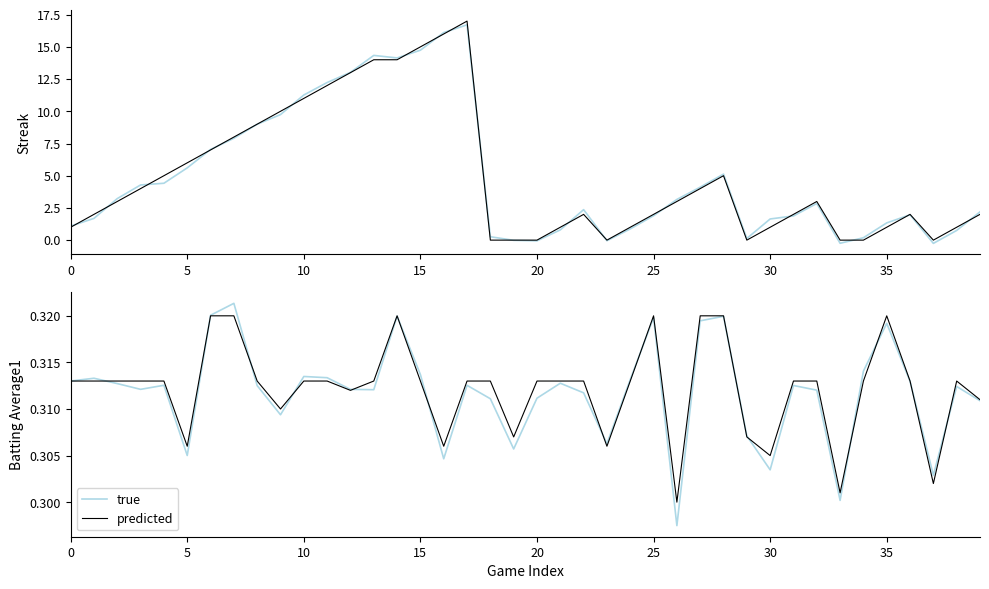

Reading left to right, list all the values displayed in this chart.

true: 0.3	0.3	0.3	0.3	0.3	0.3	0.3	0.3	0.3	0.3	0.3	0.3	0.3	0.3	0.3	0.3	0.3	0.3	0.3	0.3	0.3	0.3	0.3	0.3	0.3	0.3	0.3	0.3	0.3	0.3	0.3	0.3	0.3	0.3	0.3	0.3	0.3	0.3	0.3	0.3
predicted: 0.3	0.3	0.3	0.3	0.3	0.3	0.3	0.3	0.3	0.3	0.3	0.3	0.3	0.3	0.3	0.3	0.3	0.3	0.3	0.3	0.3	0.3	0.3	0.3	0.3	0.3	0.3	0.3	0.3	0.3	0.3	0.3	0.3	0.3	0.3	0.3	0.3	0.3	0.3	0.3